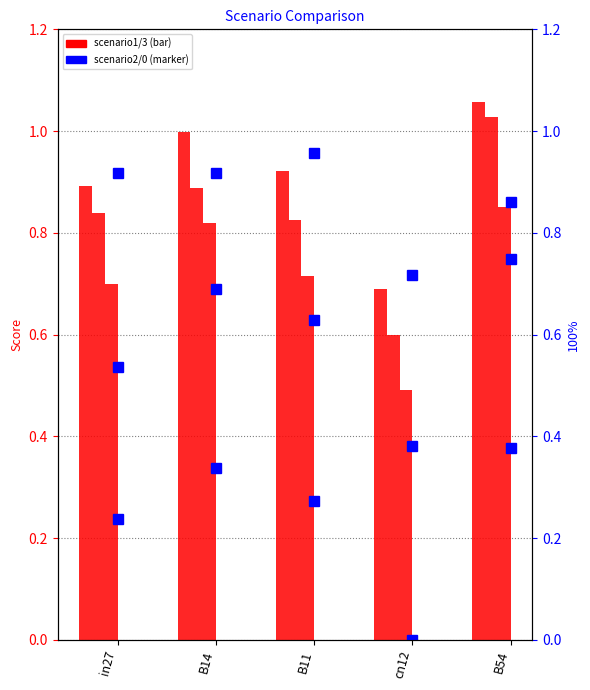

Reading left to right, transcribe all the data shown in this chart.

job283_scenario1_538: in27=0.9	B14=1.0	B11=0.9	cn12=0.7	B54=1.1
job285_scenario1_542: in27=0.8	B14=0.9	B11=0.8	cn12=0.6	B54=1.0
job288_scenario1_547: in27=0.7	B14=0.8	B11=0.7	cn12=0.5	B54=0.9
job289_scenario2_549: in27=0.5	B14=0.7	B11=0.6	cn12=0.4	B54=0.7
job290_scenario0_552: in27=0.2	B14=0.3	B11=0.3	cn12=0.0	B54=0.4
job286_scenario3_545: in27=0.9	B14=0.9	B11=1.0	cn12=0.7	B54=0.9